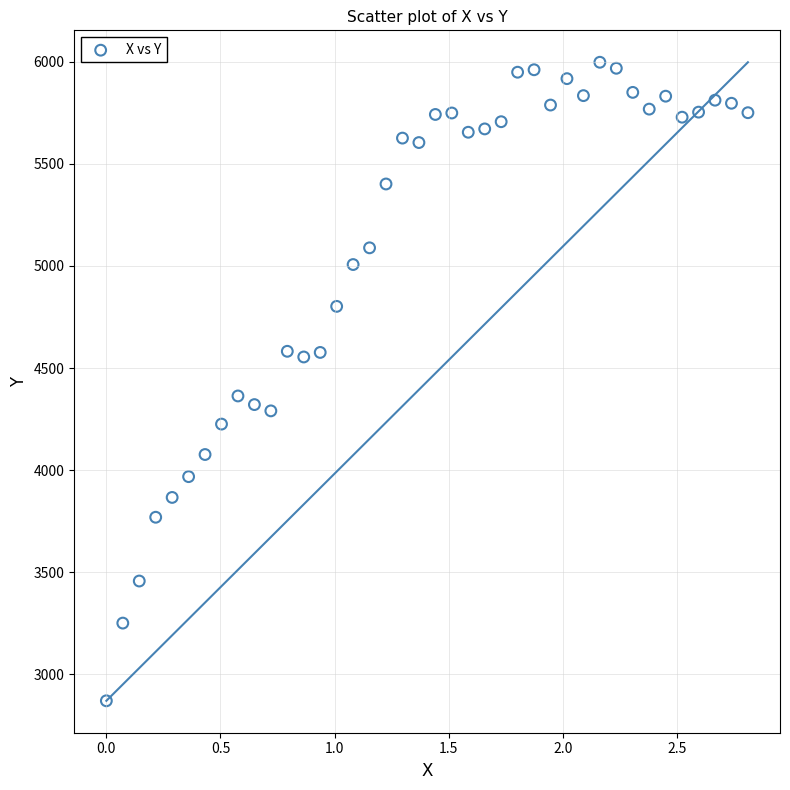

What Y value in the scatter plot is closest to 4433?

4363.2